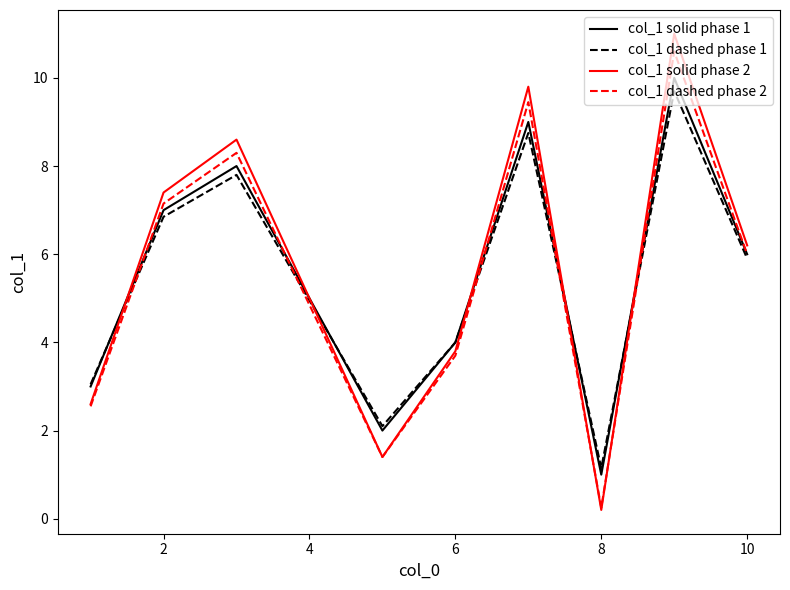

What are all the series names shown in the legend?

col_1 solid phase 1, col_1 dashed phase 1, col_1 solid phase 2, col_1 dashed phase 2